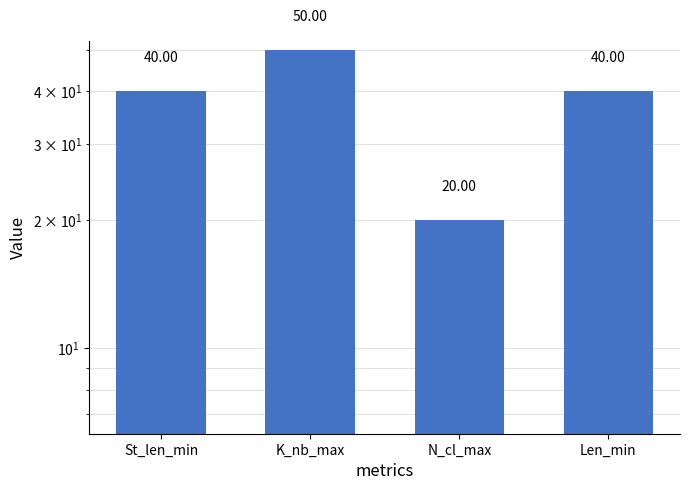

How many data points are less than 40?

1